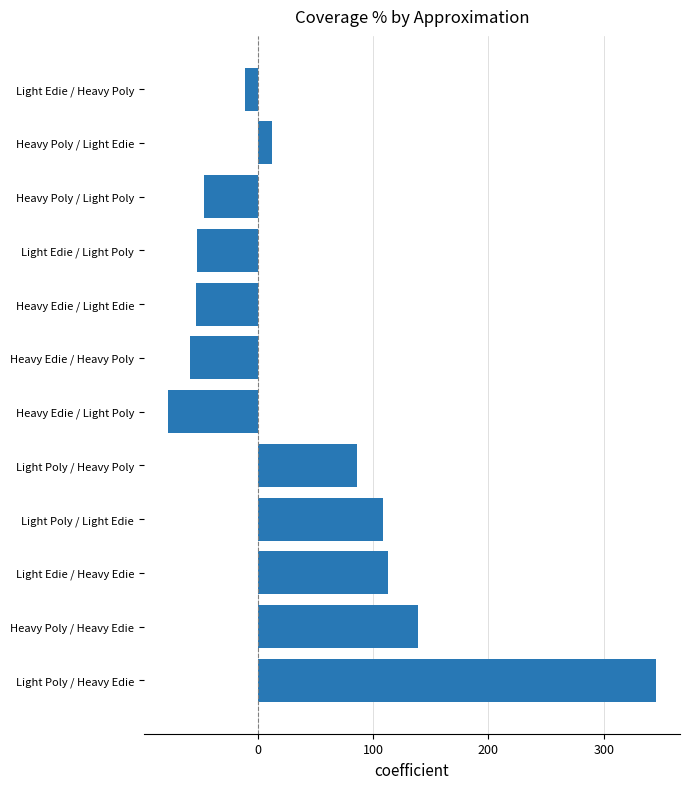

What is the label of the 8th bar from the bottom?

Heavy Edie / Light Edie